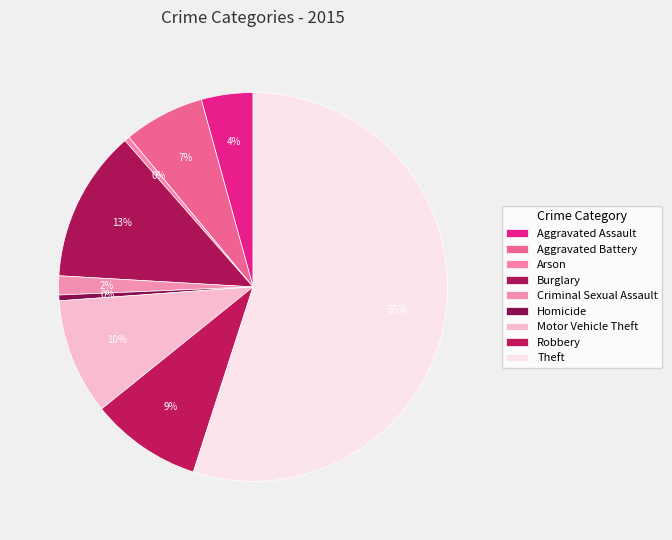

What is the smallest slice in the pie chart?

Arson